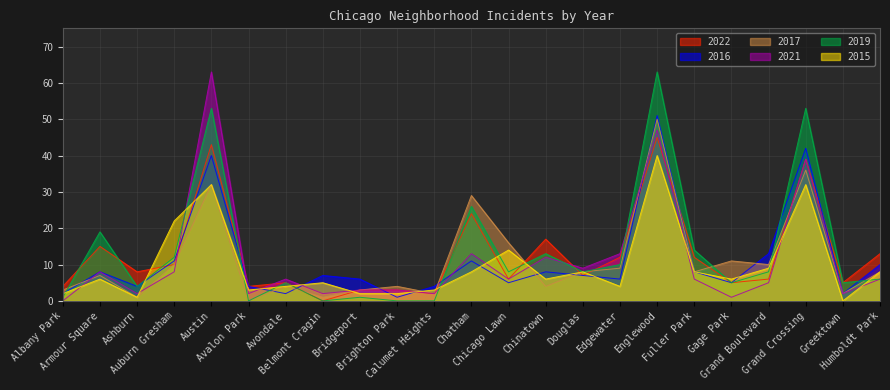

What is the sum of the 2017 values at Ashburn and Grand Crossing?

37